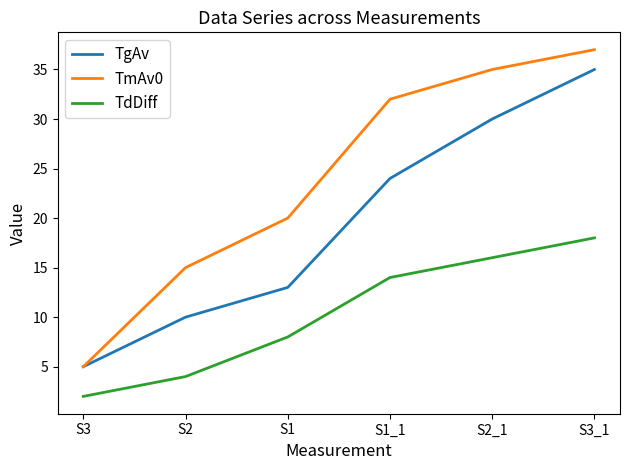

Where is TdDiff nearest to the value 10?

S1